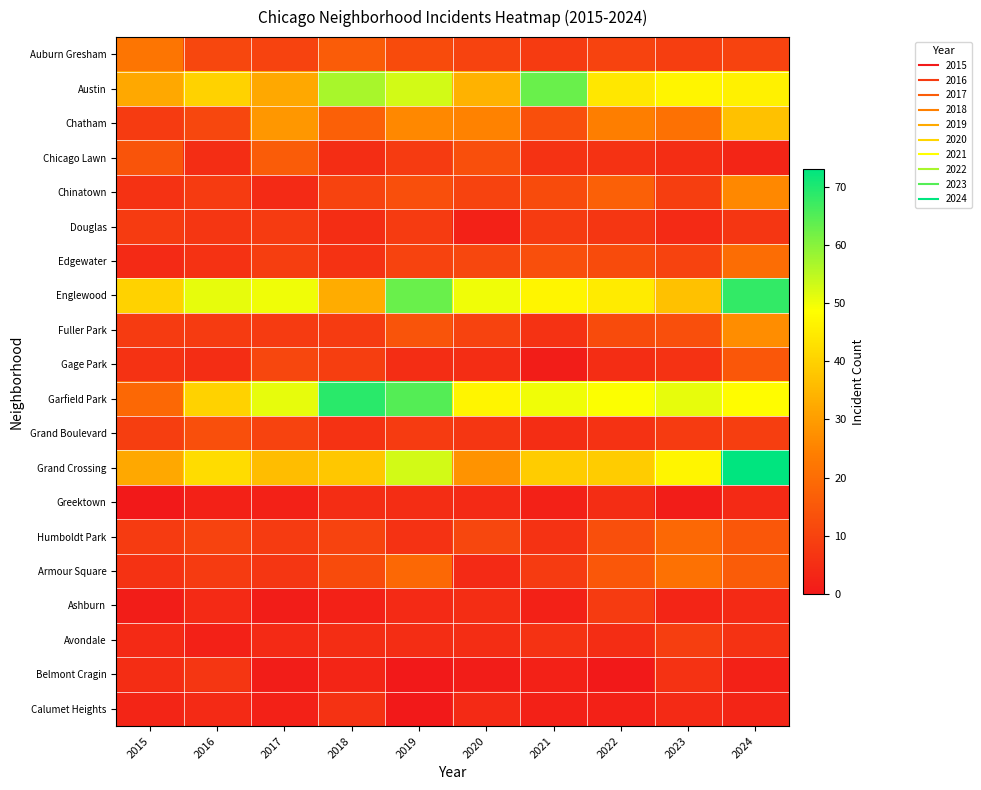

Reading left to right, list all the values displayed in this chart.

Auburn Gresham: 2015=22	2016=11	2017=10	2018=16	2019=12	2020=10	2021=8	2022=10	2023=9	2024=10
Austin: 2015=32	2016=40	2017=32	2018=57	2019=53	2020=34	2021=63	2022=44	2023=47	2024=46
Chatham: 2015=8	2016=11	2017=29	2018=17	2019=26	2020=25	2021=13	2022=24	2023=21	2024=37
Chicago Lawn: 2015=14	2016=5	2017=16	2018=5	2019=8	2020=13	2021=6	2022=6	2023=5	2024=3
Chinatown: 2015=6	2016=8	2017=4	2018=10	2019=13	2020=10	2021=12	2022=17	2023=9	2024=26
Douglas: 2015=8	2016=7	2017=8	2018=5	2019=8	2020=2	2021=8	2022=7	2023=4	2024=7
Edgewater: 2015=4	2016=6	2017=9	2018=6	2019=10	2020=11	2021=13	2022=12	2023=10	2024=20
Englewood: 2015=40	2016=51	2017=50	2018=33	2019=63	2020=50	2021=47	2022=45	2023=37	2024=68
Fuller Park: 2015=8	2016=8	2017=8	2018=8	2019=14	2020=10	2021=6	2022=12	2023=13	2024=27
Gage Park: 2015=6	2016=5	2017=11	2018=9	2019=5	2020=5	2021=1	2022=5	2023=6	2024=15
Garfield Park: 2015=19	2016=40	2017=51	2018=69	2019=65	2020=47	2021=50	2022=49	2023=51	2024=48
Grand Boulevard: 2015=9	2016=13	2017=10	2018=6	2019=8	2020=7	2021=5	2022=6	2023=8	2024=9
Grand Crossing: 2015=32	2016=42	2017=36	2018=38	2019=53	2020=28	2021=39	2022=39	2023=47	2024=73
Greektown: 2015=0	2016=2	2017=2	2018=5	2019=5	2020=4	2021=2	2022=5	2023=1	2024=4
Humboldt Park: 2015=8	2016=10	2017=8	2018=10	2019=6	2020=11	2021=6	2022=13	2023=19	2024=15
Armour Square: 2015=6	2016=8	2017=7	2018=12	2019=19	2020=4	2021=8	2022=15	2023=21	2024=16
Ashburn: 2015=1	2016=4	2017=1	2018=2	2019=4	2020=5	2021=2	2022=8	2023=3	2024=4
Avondale: 2015=4	2016=2	2017=4	2018=5	2019=5	2020=5	2021=6	2022=5	2023=9	2024=6
Belmont Cragin: 2015=5	2016=7	2017=1	2018=3	2019=0	2020=1	2021=2	2022=0	2023=6	2024=2
Calumet Heights: 2015=3	2016=4	2017=2	2018=6	2019=0	2020=4	2021=2	2022=2	2023=4	2024=3